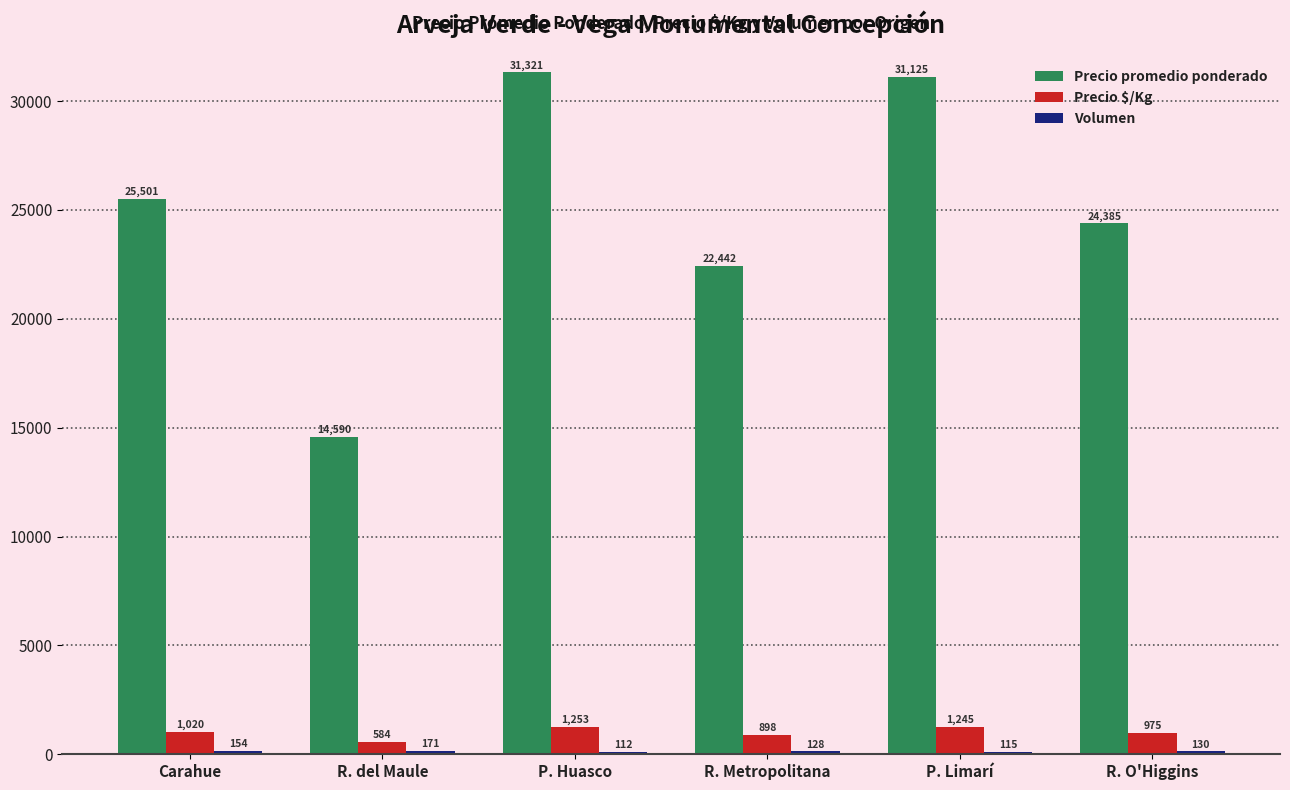

At how many categories does at least one series exceed 15288?

5